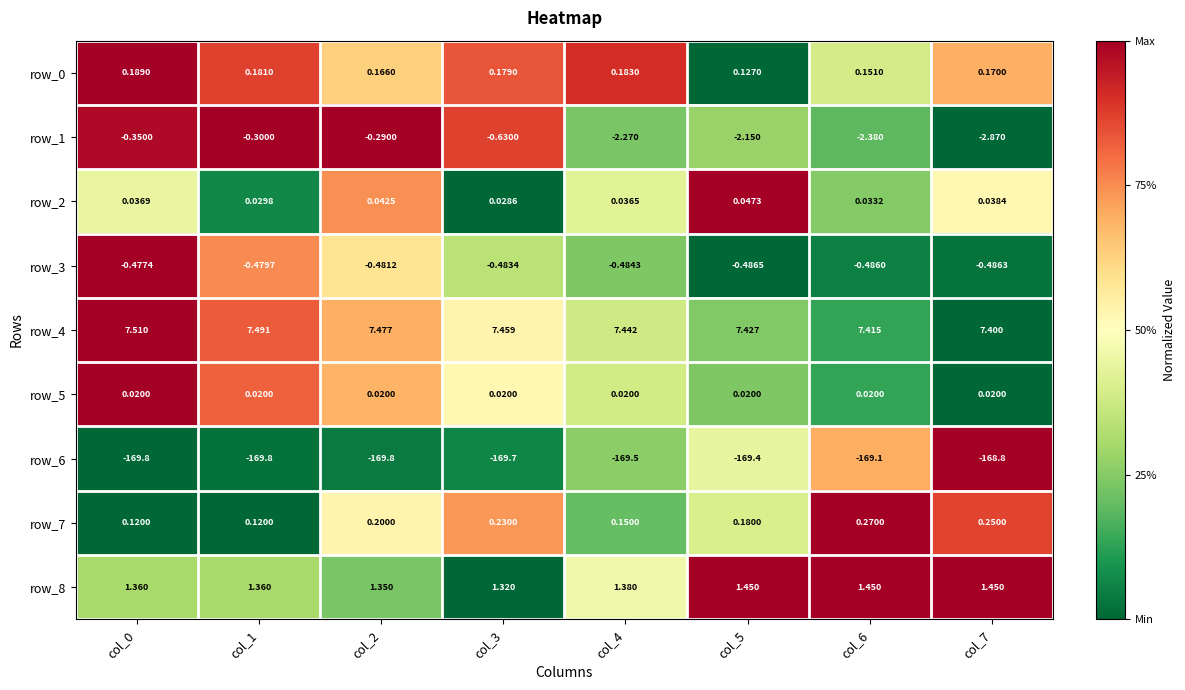

Is the value of row_0 at col_6 greater than the value of row_6 at col_4?

Yes